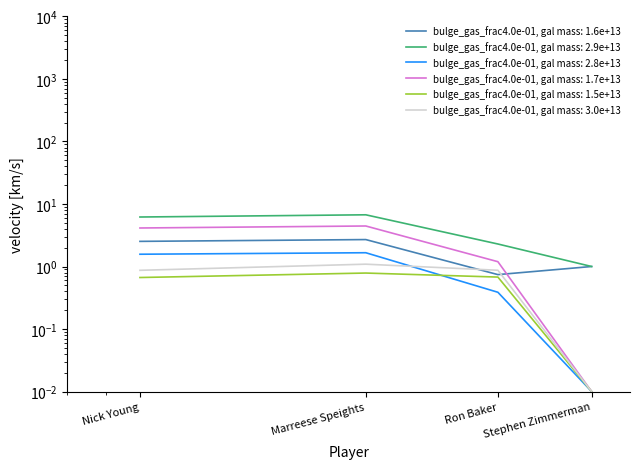

What is the value of the avg(FTA) point at the 1st from the left?

0.9